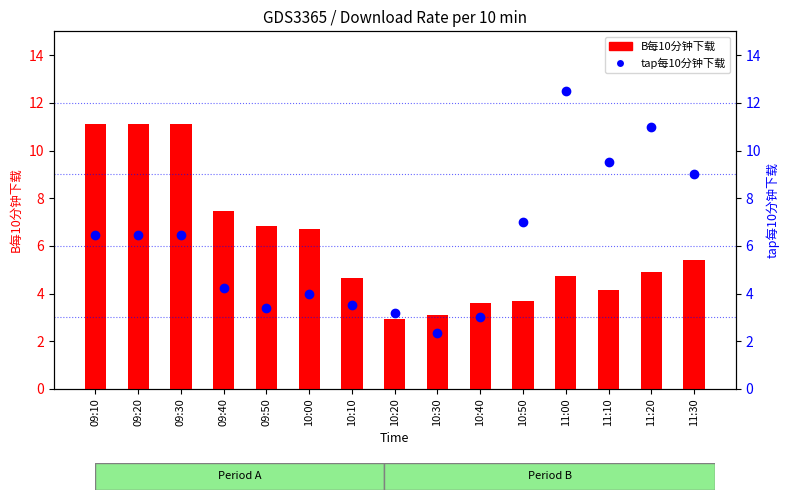

List the labels in order of B每10分钟下载 value, smallest first.

10:20, 10:30, 10:40, 10:50, 11:10, 10:10, 11:00, 11:20, 11:30, 10:00, 09:50, 09:40, 09:10, 09:20, 09:30